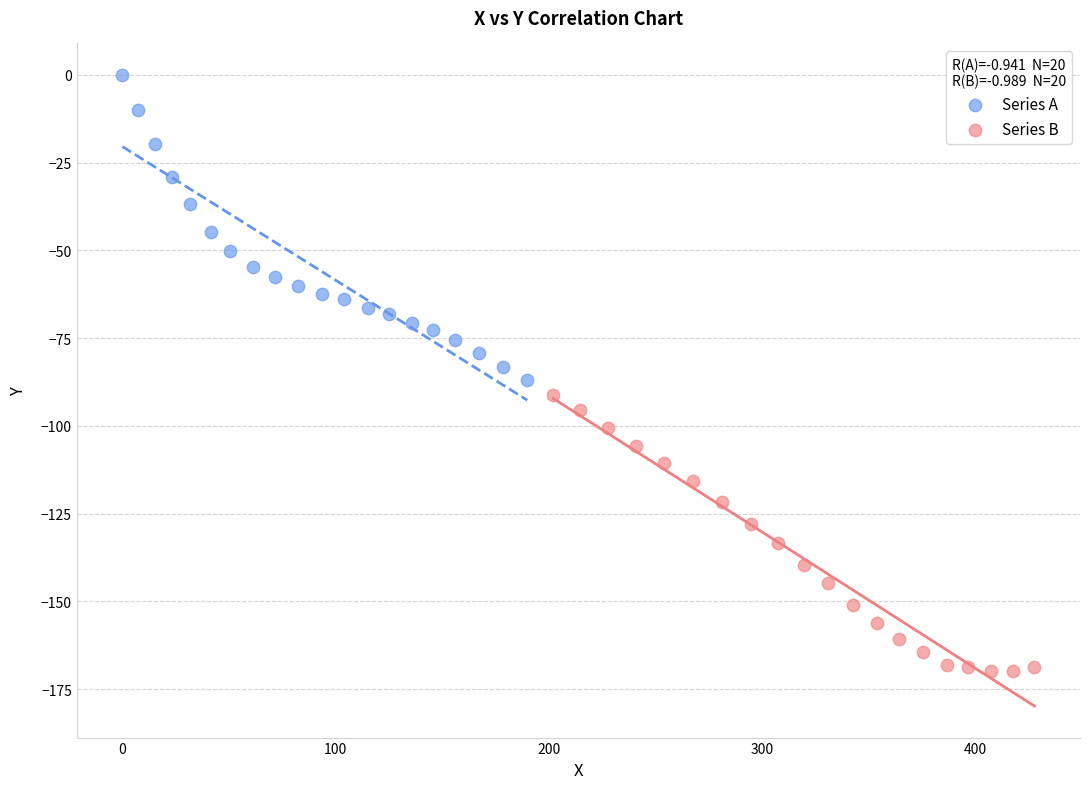

Which series reaches the minimum Y coordinate?

Series B